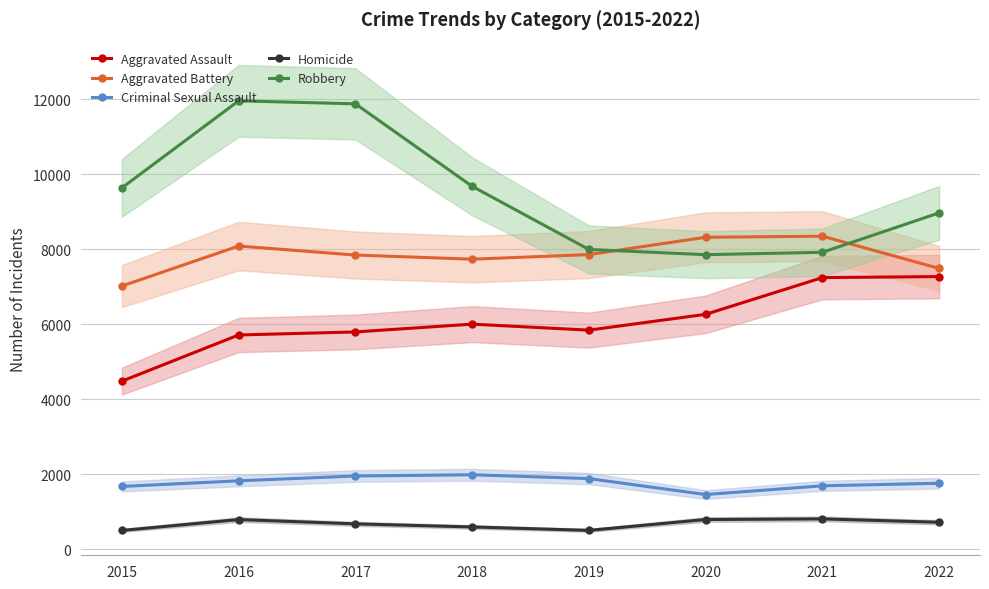

What is the difference between the highest and lowest values at 2022?

8256